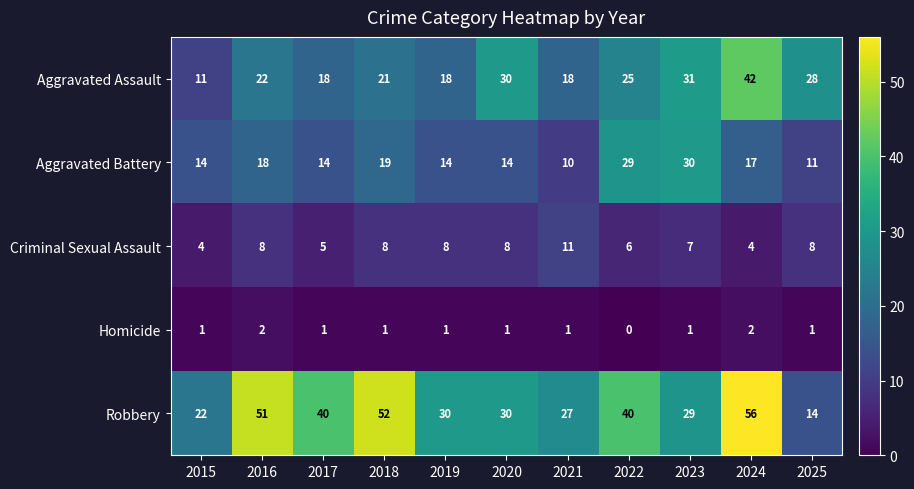

Which series changed the most between 2016 and 2020?

Robbery